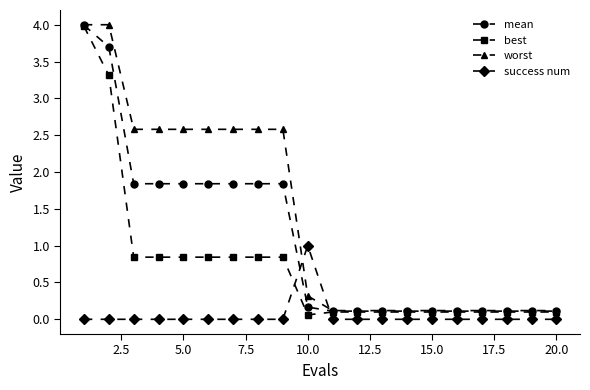

What is the average value of the mean series?

1.1